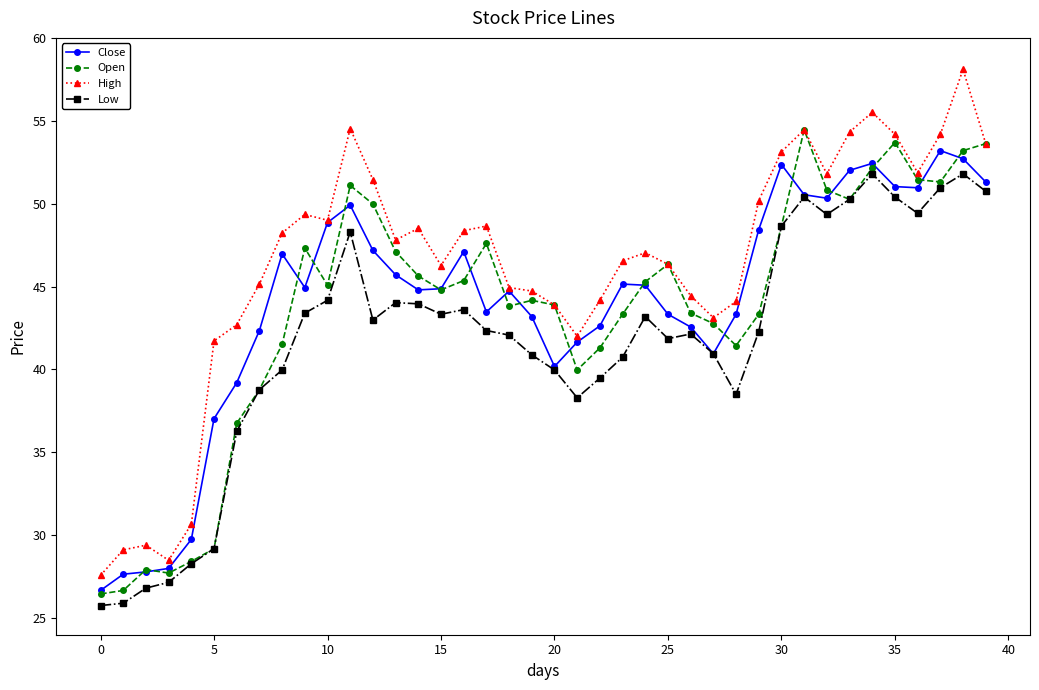

What is the maximum value shown in the chart?

58.1